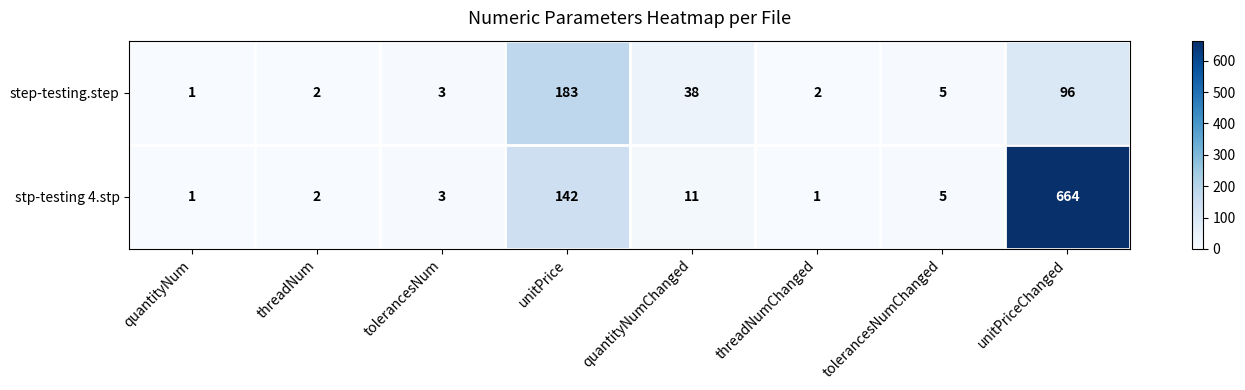

Which series has the largest total across all categories?

stp-testing 4.stp